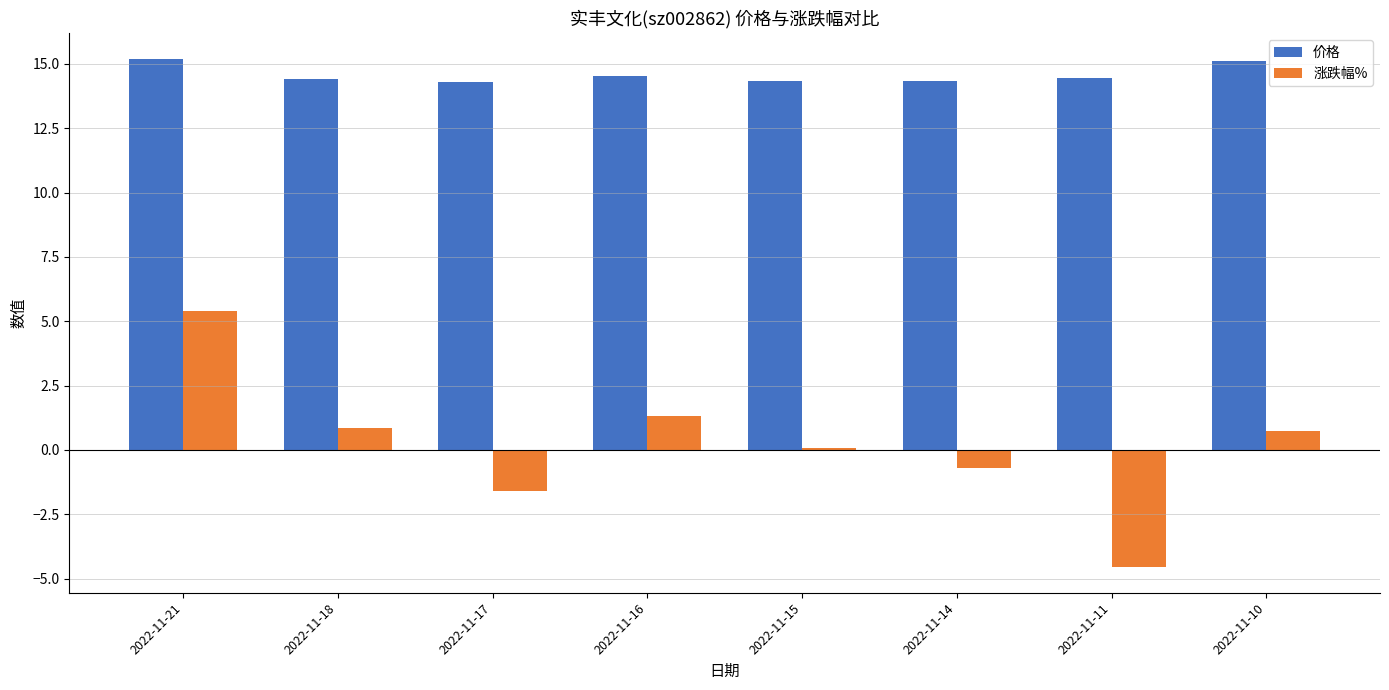

Is the value of 价格 at 2022-11-11 greater than the value of 涨跌幅% at 2022-11-16?

Yes